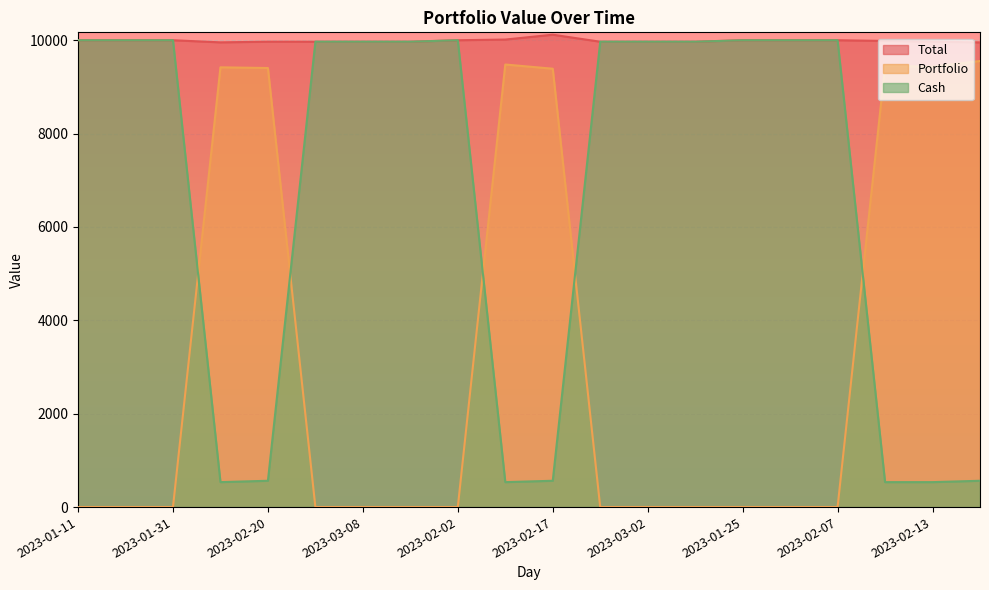

What is the difference between the maximum and second lowest values in the Total series?

164.1